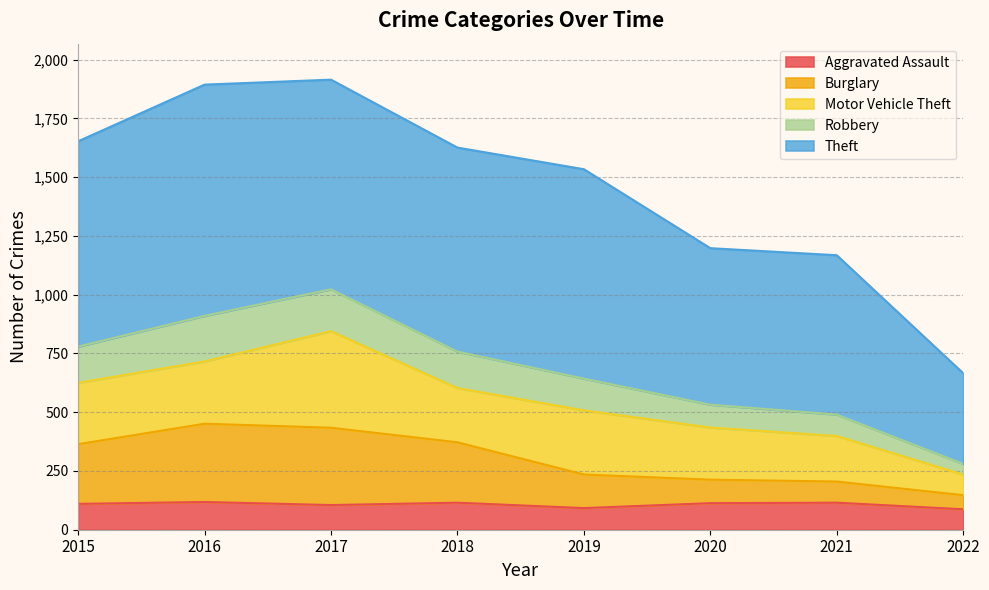

What is the total value across all series at 2016?

1894